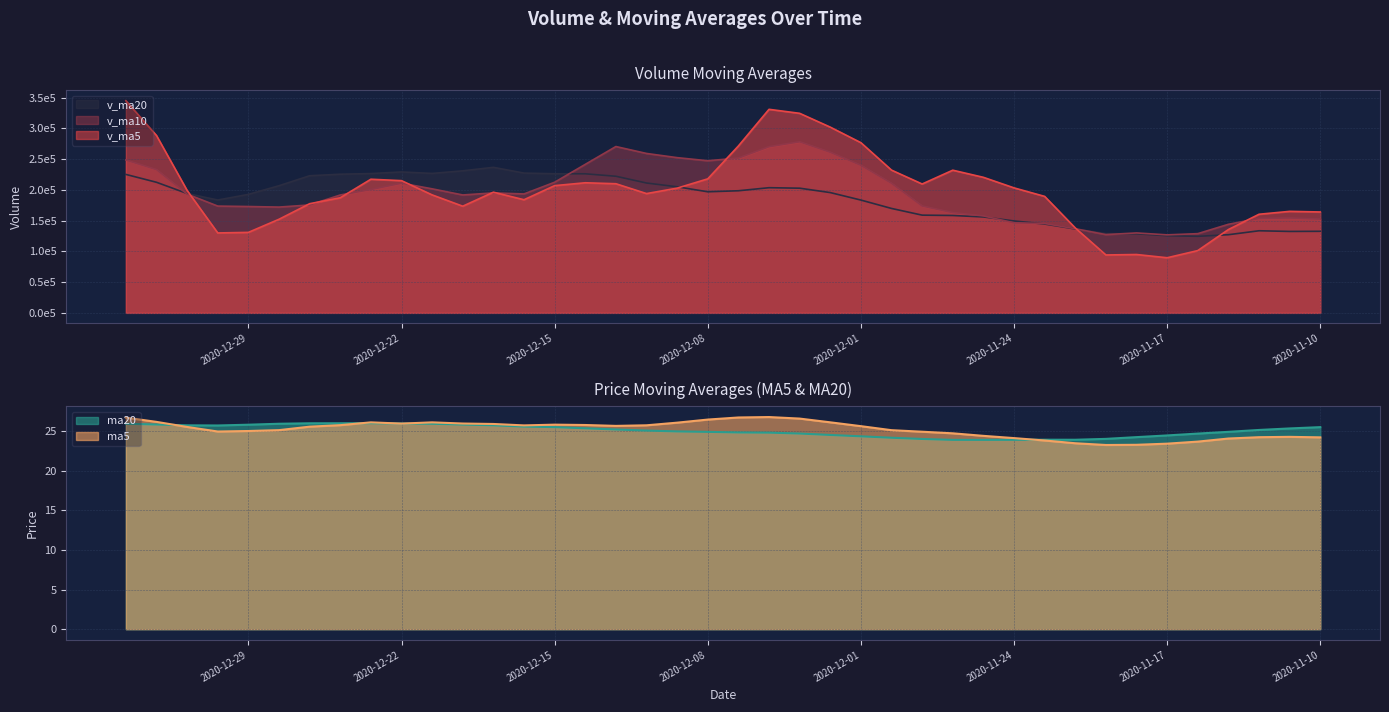

What is the spread (max minus min) of values at 2020-12-16?

227162.9